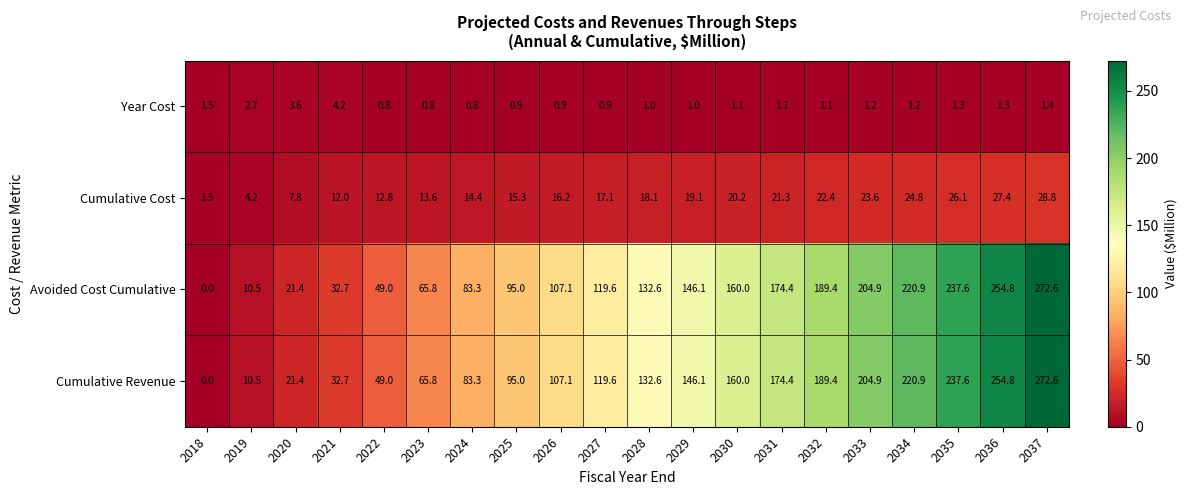

At how many categories does at least one series exceed 77?

14